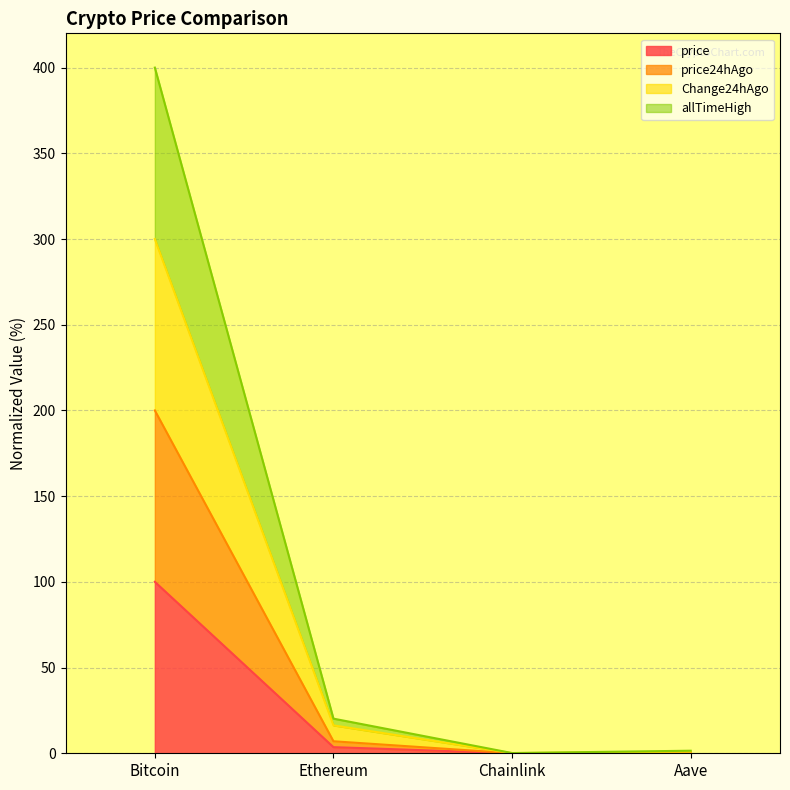

True or false: allTimeHigh and price24hAgo cross at least once.

False